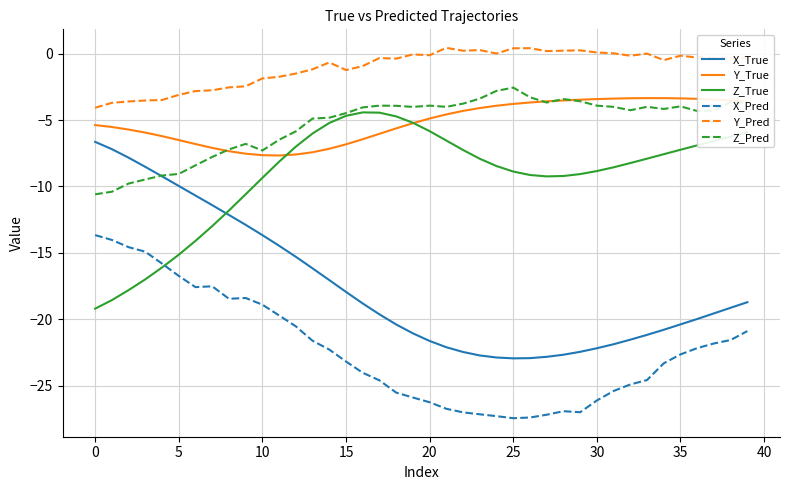

True or false: Z_True and Y_Pred intersect in this chart.

False